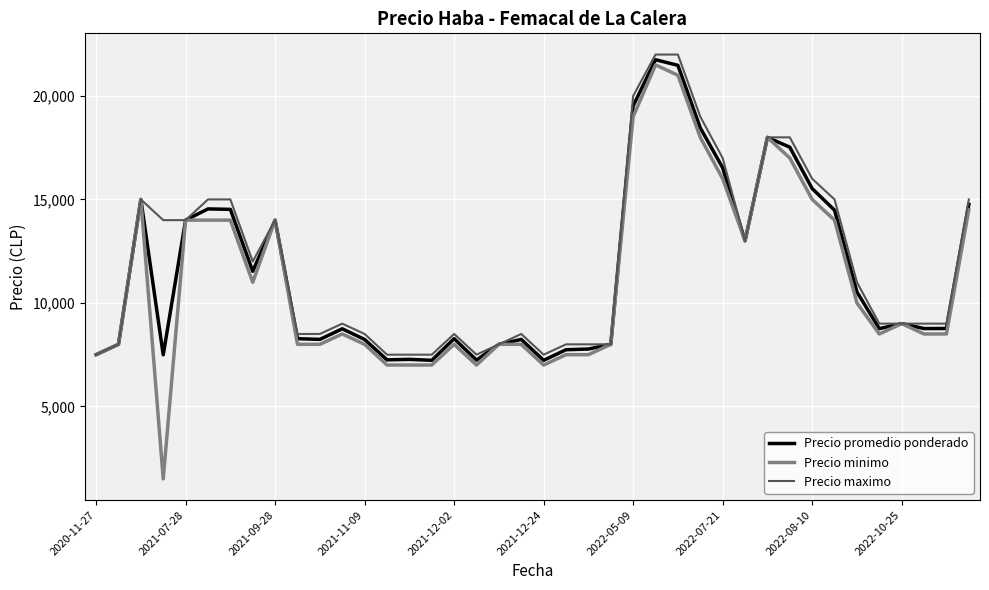

What is the maximum value shown in the chart?

22000